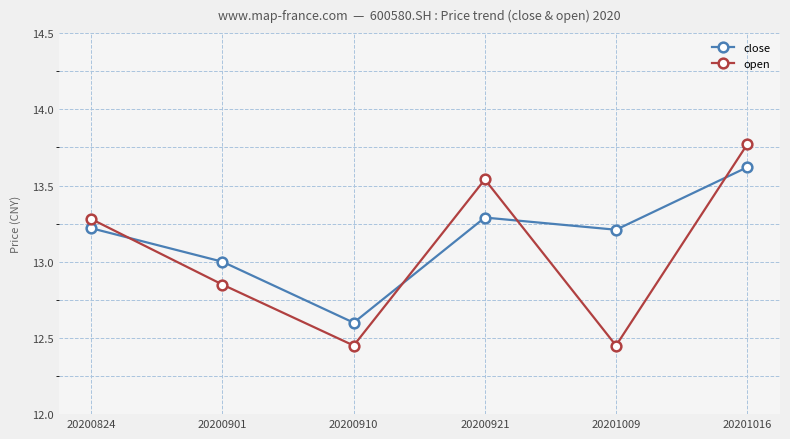

Which series has the widest spread of values?

open